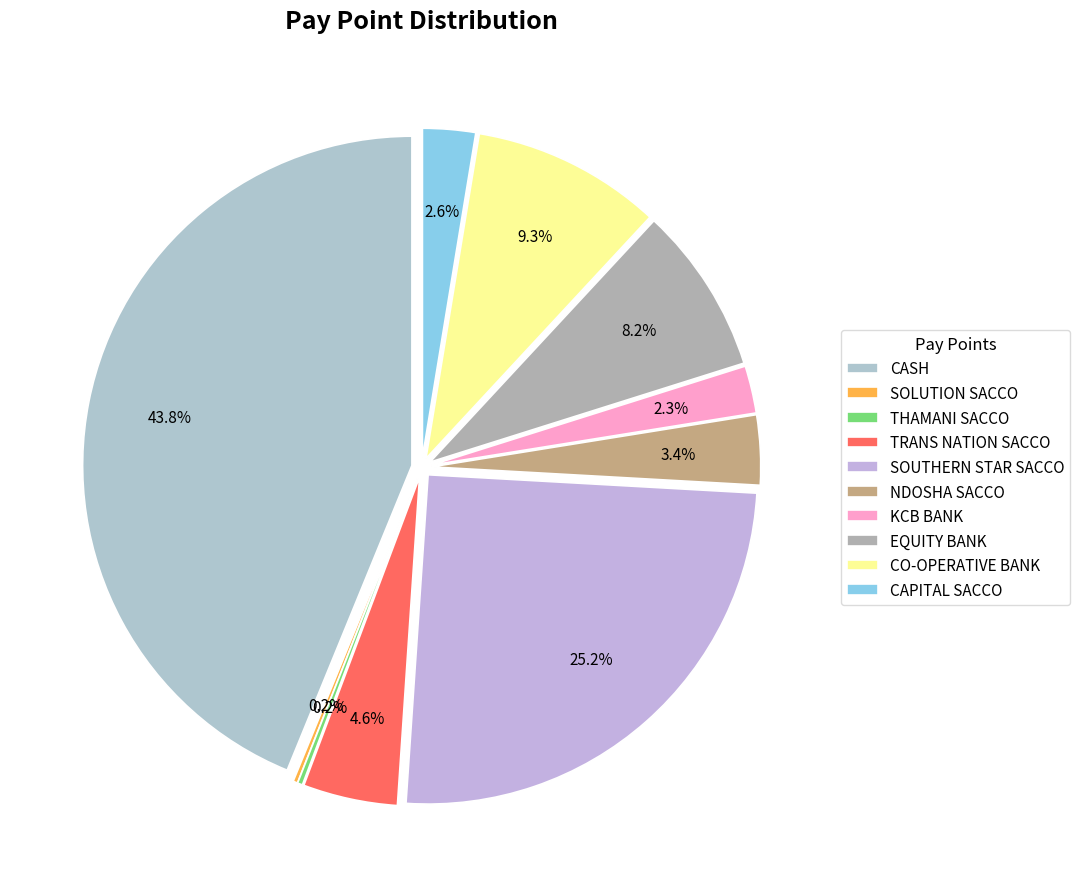

Is it true that EQUITY BANK is 8% of the pie?

True